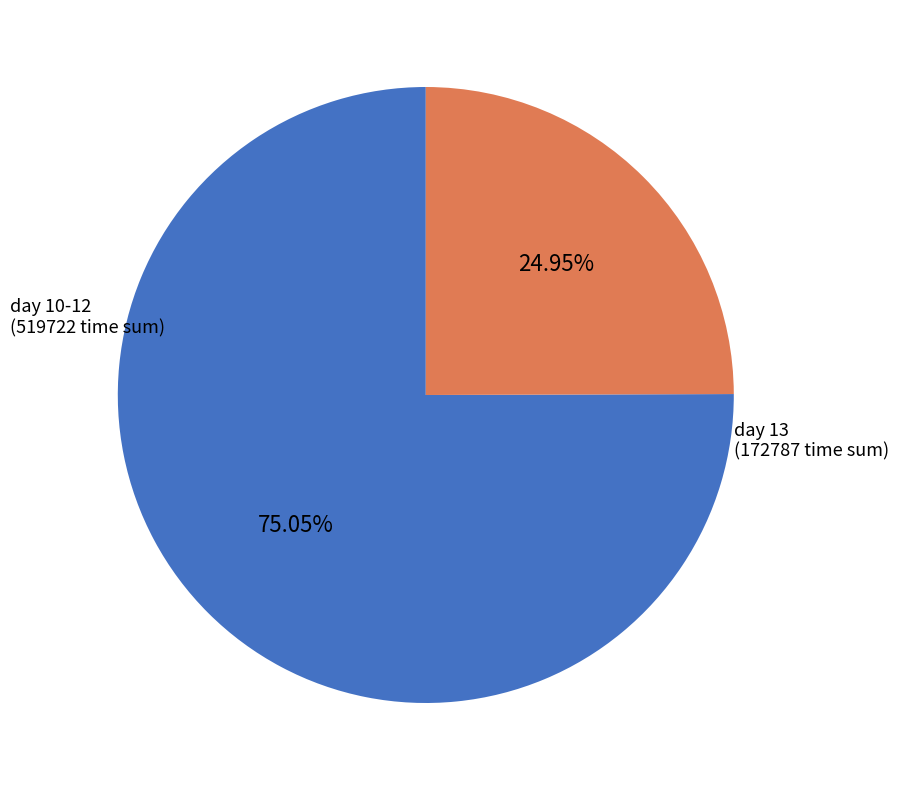

Is there a majority slice in this chart?

Yes